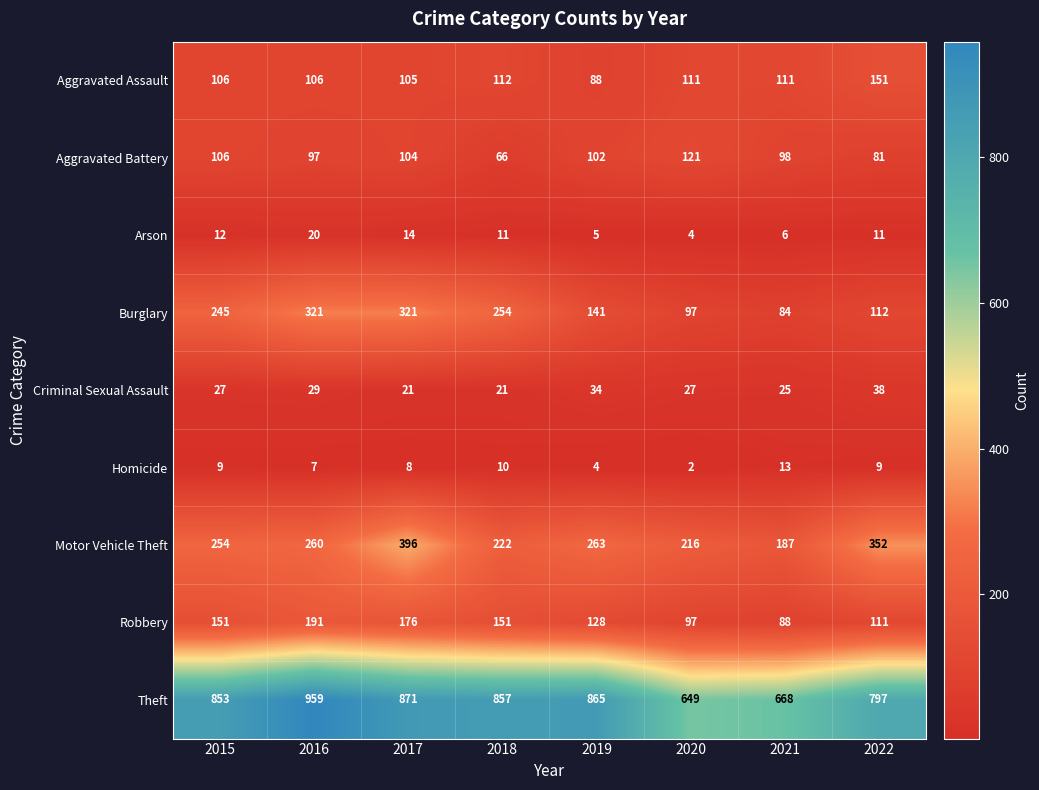

At which label does Arson first exceed 11?

2015